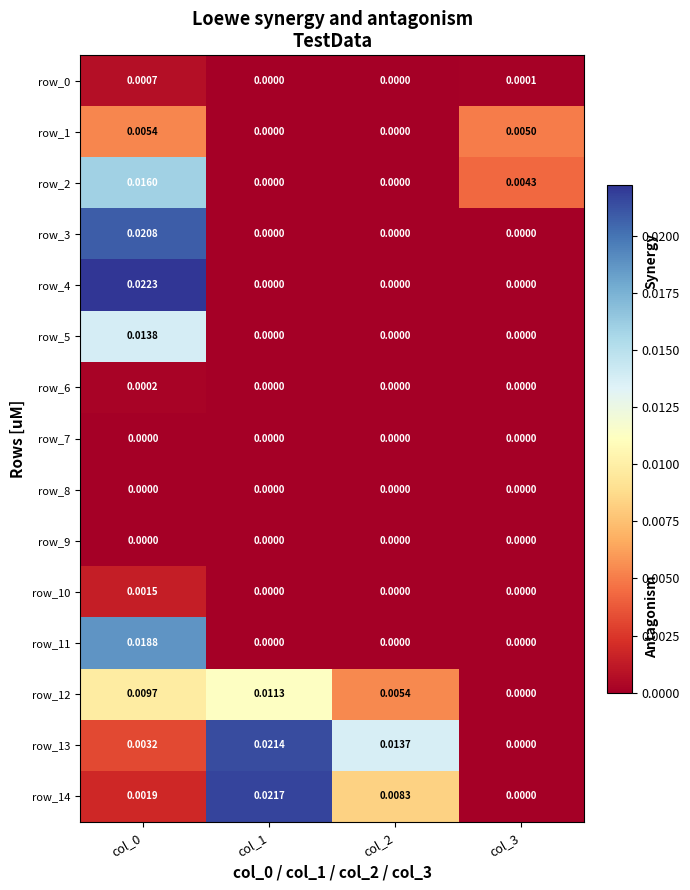

How many categories are shown in the chart?

4